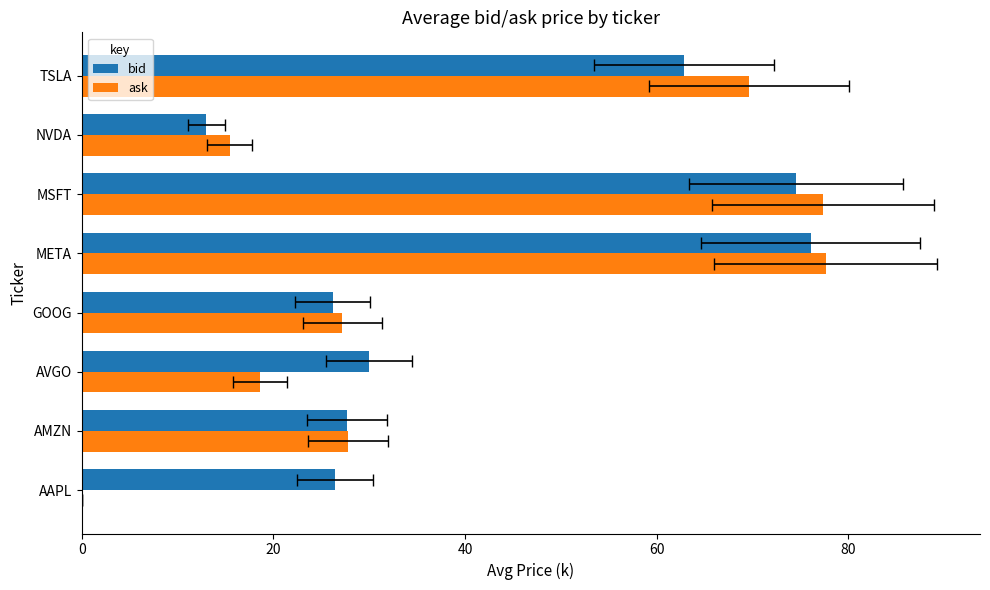

What is the sum of all ask values?

313.6